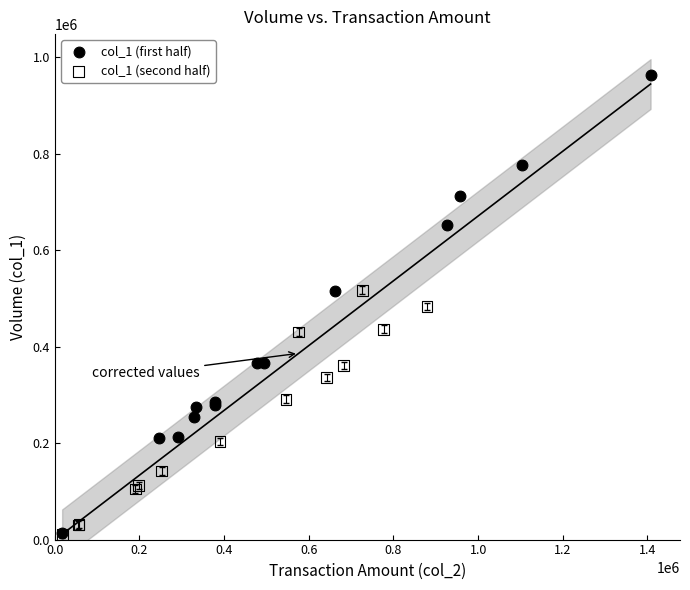

Which series has the largest Y range (max minus min)?

col_1 (first half)